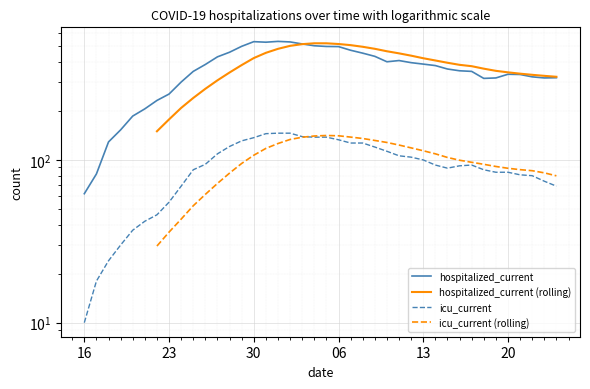

What is the label of the 40th point from the right?

16